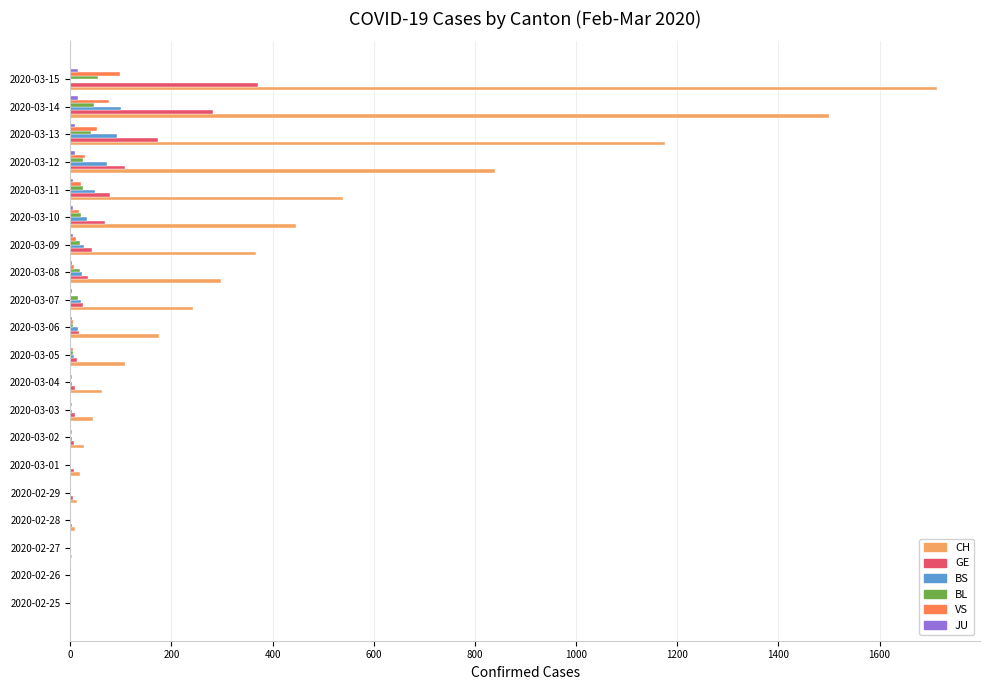

What is the average value of the VS series?

17